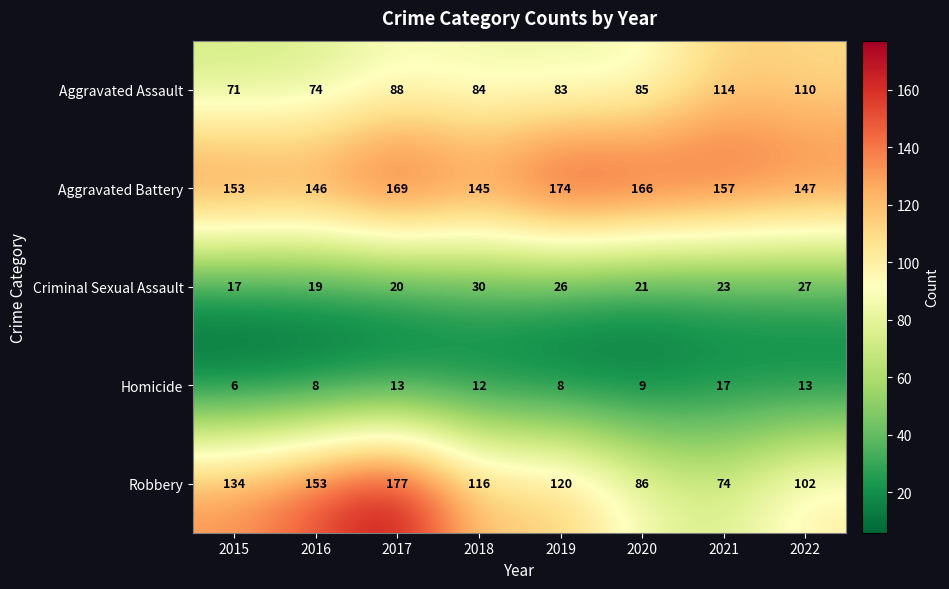

At which label does Robbery reach its peak?

2017